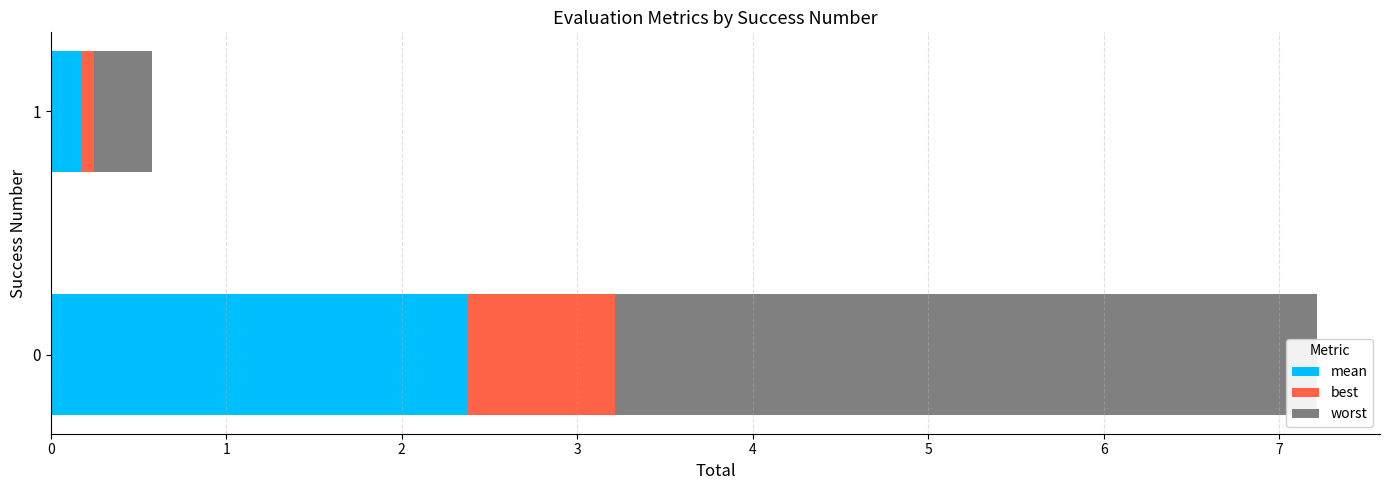

How many series are shown in this chart?

3